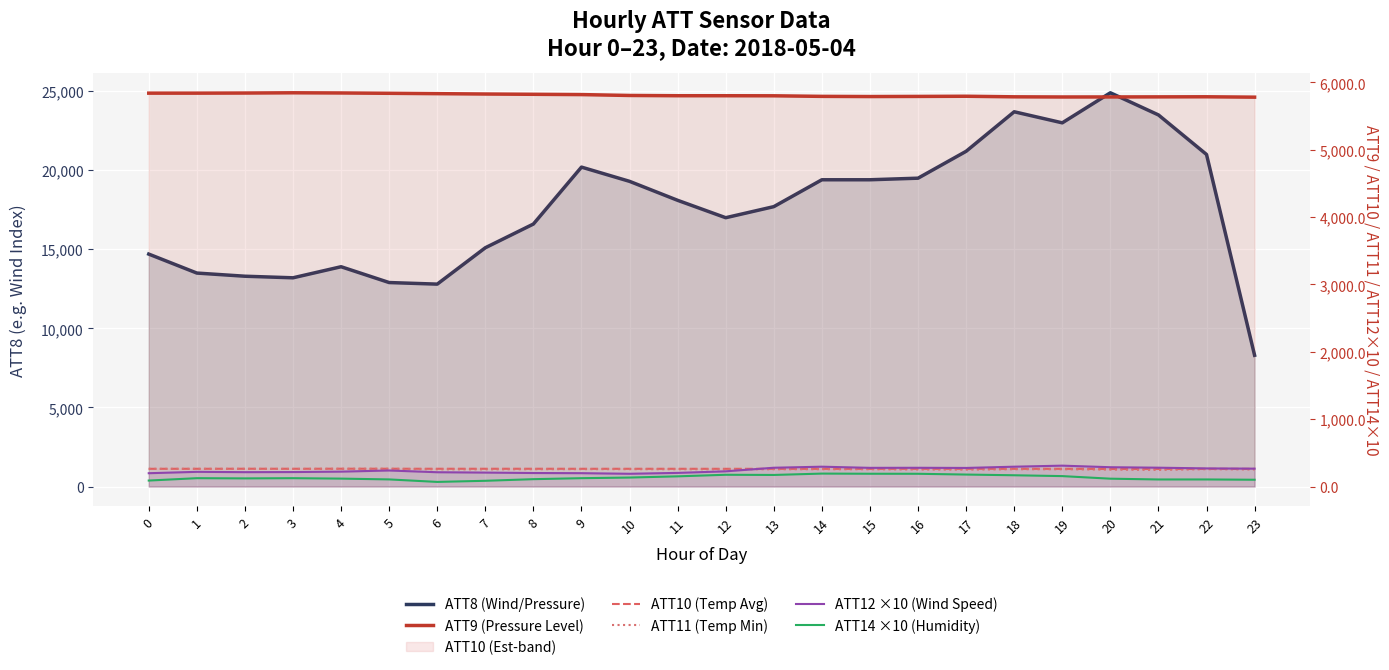

What is the average value of the ATT12 ×10 (Wind Speed) series?

243.8